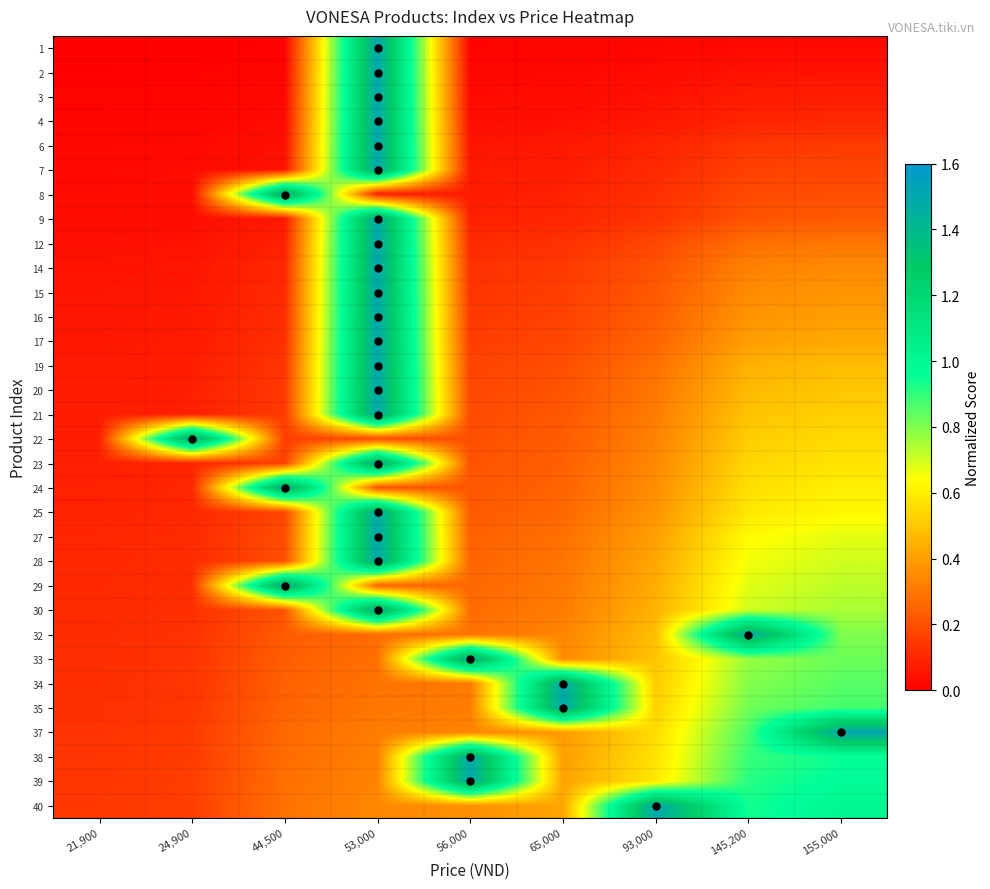

Reading right to left, extract all data points from this chart.

1: 155,000=0.0	145,200=0.0	93,000=0.0	65,000=0.0	56,000=0.0	53,000=1.5	44,500=0.0	24,900=0.0	21,900=0.0
2: 155,000=0.1	145,200=0.0	93,000=0.0	65,000=0.0	56,000=0.0	53,000=1.5	44,500=0.0	24,900=0.0	21,900=0.0
3: 155,000=0.1	145,200=0.1	93,000=0.0	65,000=0.0	56,000=0.0	53,000=1.5	44,500=0.0	24,900=0.0	21,900=0.0
4: 155,000=0.1	145,200=0.1	93,000=0.1	65,000=0.0	56,000=0.0	53,000=1.5	44,500=0.0	24,900=0.0	21,900=0.0
6: 155,000=0.1	145,200=0.1	93,000=0.1	65,000=0.1	56,000=0.1	53,000=1.5	44,500=0.0	24,900=0.0	21,900=0.0
7: 155,000=0.2	145,200=0.2	93,000=0.1	65,000=0.1	56,000=0.1	53,000=1.5	44,500=0.1	24,900=0.0	21,900=0.0
8: 155,000=0.2	145,200=0.2	93,000=0.1	65,000=0.1	56,000=0.1	53,000=0.1	44,500=1.5	24,900=0.0	21,900=0.0
9: 155,000=0.2	145,200=0.2	93,000=0.1	65,000=0.1	56,000=0.1	53,000=1.5	44,500=0.1	24,900=0.0	21,900=0.0
12: 155,000=0.3	145,200=0.3	93,000=0.2	65,000=0.1	56,000=0.1	53,000=1.5	44,500=0.1	24,900=0.0	21,900=0.0
14: 155,000=0.3	145,200=0.3	93,000=0.2	65,000=0.1	56,000=0.1	53,000=1.5	44,500=0.1	24,900=0.1	21,900=0.0
15: 155,000=0.4	145,200=0.4	93,000=0.2	65,000=0.2	56,000=0.1	53,000=1.5	44,500=0.1	24,900=0.1	21,900=0.1
16: 155,000=0.4	145,200=0.4	93,000=0.2	65,000=0.2	56,000=0.1	53,000=1.5	44,500=0.1	24,900=0.1	21,900=0.1
17: 155,000=0.4	145,200=0.4	93,000=0.3	65,000=0.2	56,000=0.2	53,000=1.5	44,500=0.1	24,900=0.1	21,900=0.1
19: 155,000=0.5	145,200=0.4	93,000=0.3	65,000=0.2	56,000=0.2	53,000=1.5	44,500=0.1	24,900=0.1	21,900=0.1
20: 155,000=0.5	145,200=0.5	93,000=0.3	65,000=0.2	56,000=0.2	53,000=1.5	44,500=0.1	24,900=0.1	21,900=0.1
21: 155,000=0.5	145,200=0.5	93,000=0.3	65,000=0.2	56,000=0.2	53,000=1.5	44,500=0.2	24,900=0.1	21,900=0.1
22: 155,000=0.6	145,200=0.5	93,000=0.3	65,000=0.2	56,000=0.2	53,000=0.2	44,500=0.2	24,900=1.5	21,900=0.1
23: 155,000=0.6	145,200=0.5	93,000=0.3	65,000=0.2	56,000=0.2	53,000=1.5	44,500=0.2	24,900=0.1	21,900=0.1
24: 155,000=0.6	145,200=0.6	93,000=0.4	65,000=0.3	56,000=0.2	53,000=0.2	44,500=1.5	24,900=0.1	21,900=0.1
25: 155,000=0.6	145,200=0.6	93,000=0.4	65,000=0.3	56,000=0.2	53,000=1.5	44,500=0.2	24,900=0.1	21,900=0.1
27: 155,000=0.7	145,200=0.6	93,000=0.4	65,000=0.3	56,000=0.2	53,000=1.5	44,500=0.2	24,900=0.1	21,900=0.1
28: 155,000=0.7	145,200=0.7	93,000=0.4	65,000=0.3	56,000=0.3	53,000=1.5	44,500=0.2	24,900=0.1	21,900=0.1
29: 155,000=0.7	145,200=0.7	93,000=0.4	65,000=0.3	56,000=0.3	53,000=0.2	44,500=1.5	24,900=0.1	21,900=0.1
30: 155,000=0.8	145,200=0.7	93,000=0.5	65,000=0.3	56,000=0.3	53,000=1.5	44,500=0.2	24,900=0.1	21,900=0.1
32: 155,000=0.8	145,200=1.5	93,000=0.5	65,000=0.3	56,000=0.3	53,000=0.3	44,500=0.2	24,900=0.1	21,900=0.1
33: 155,000=0.8	145,200=0.8	93,000=0.5	65,000=0.3	56,000=1.5	53,000=0.3	44,500=0.2	24,900=0.1	21,900=0.1
34: 155,000=0.8	145,200=0.8	93,000=0.5	65,000=1.5	56,000=0.3	53,000=0.3	44,500=0.2	24,900=0.1	21,900=0.1
35: 155,000=0.9	145,200=0.8	93,000=0.5	65,000=1.5	56,000=0.3	53,000=0.3	44,500=0.3	24,900=0.1	21,900=0.1
37: 155,000=1.5	145,200=0.9	93,000=0.6	65,000=0.4	56,000=0.3	53,000=0.3	44,500=0.3	24,900=0.1	21,900=0.1
38: 155,000=0.9	145,200=0.9	93,000=0.6	65,000=0.4	56,000=1.5	53,000=0.3	44,500=0.3	24,900=0.2	21,900=0.1
39: 155,000=1.0	145,200=0.9	93,000=0.6	65,000=0.4	56,000=1.5	53,000=0.3	44,500=0.3	24,900=0.2	21,900=0.1
40: 155,000=1.0	145,200=0.9	93,000=1.5	65,000=0.4	56,000=0.4	53,000=0.3	44,500=0.3	24,900=0.2	21,900=0.1